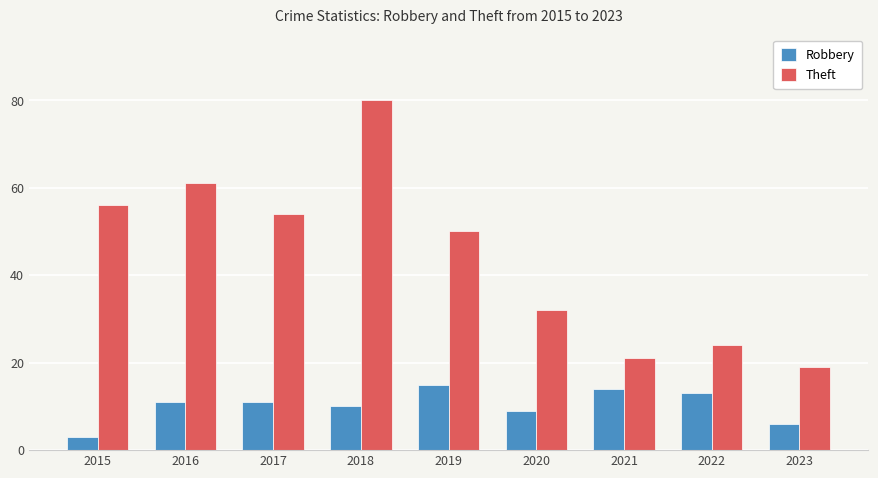

Is the value of Theft at 2020 greater than the value of Robbery at 2017?

Yes